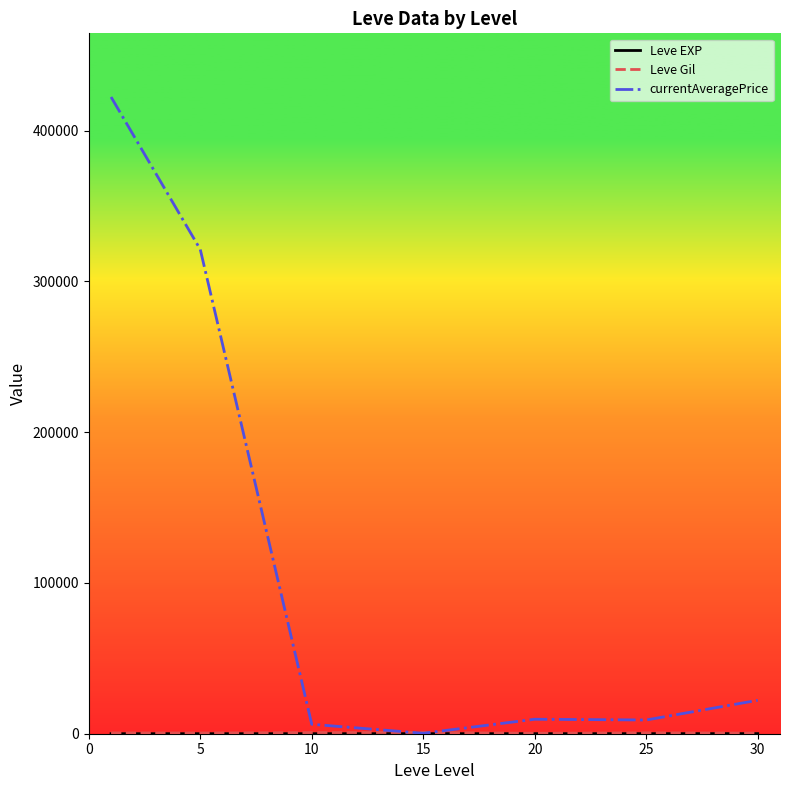

Which series has the largest total across all categories?

currentAveragePrice